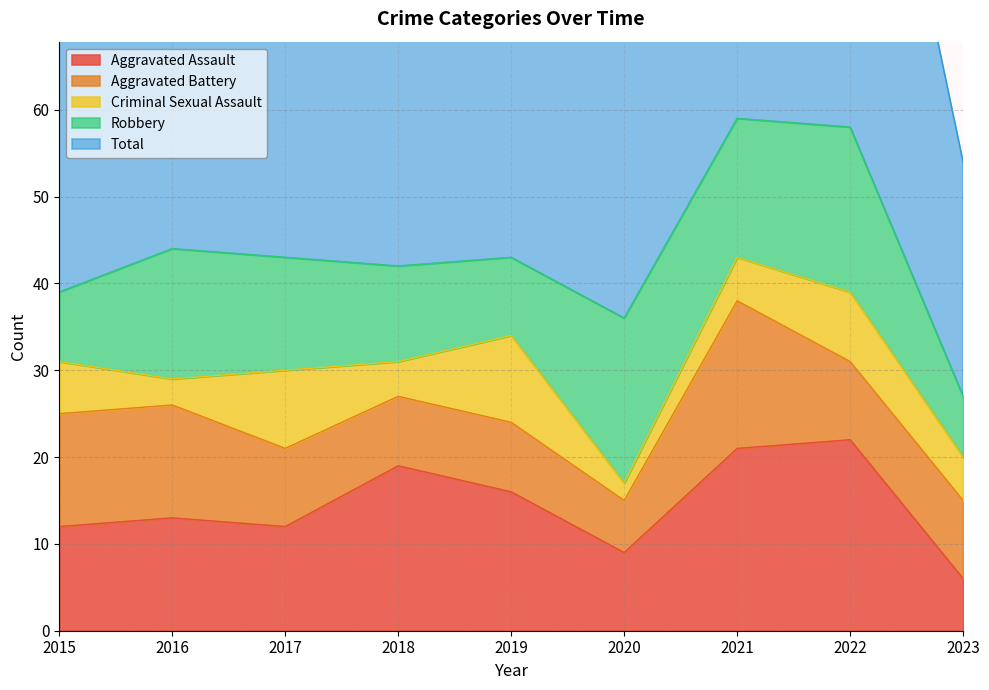

True or false: Total and Aggravated Battery cross at least once.

False